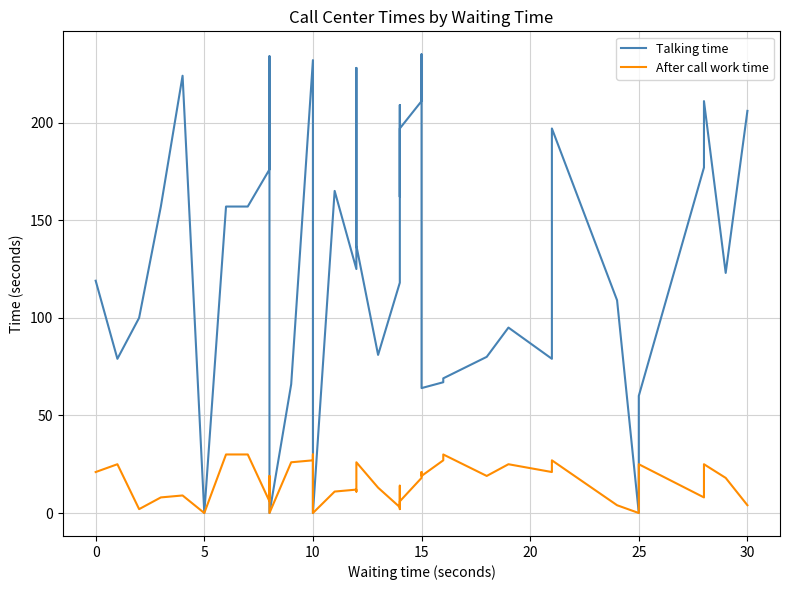

True or false: After call work time and Talking time cross at least once.

False